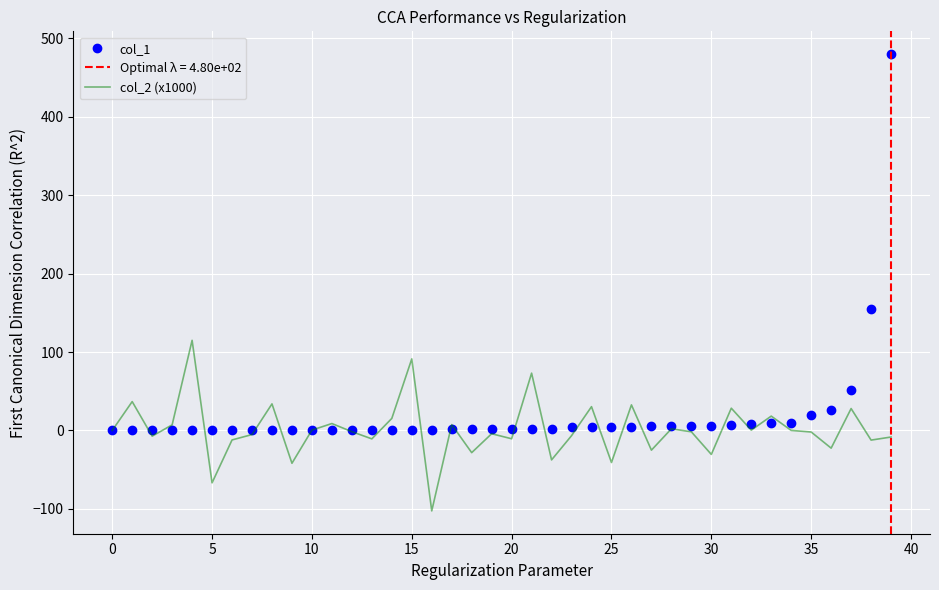

What is the smallest value displayed?

-102.6